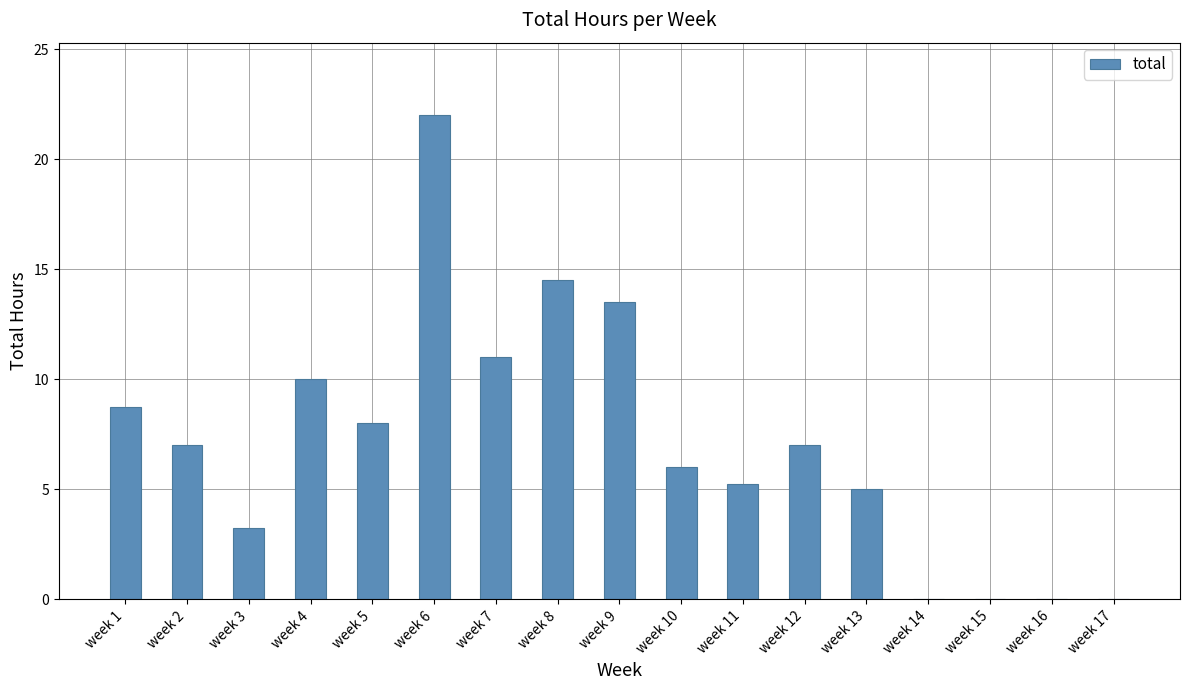

Between week 16 and week 6, which is larger?

week 6